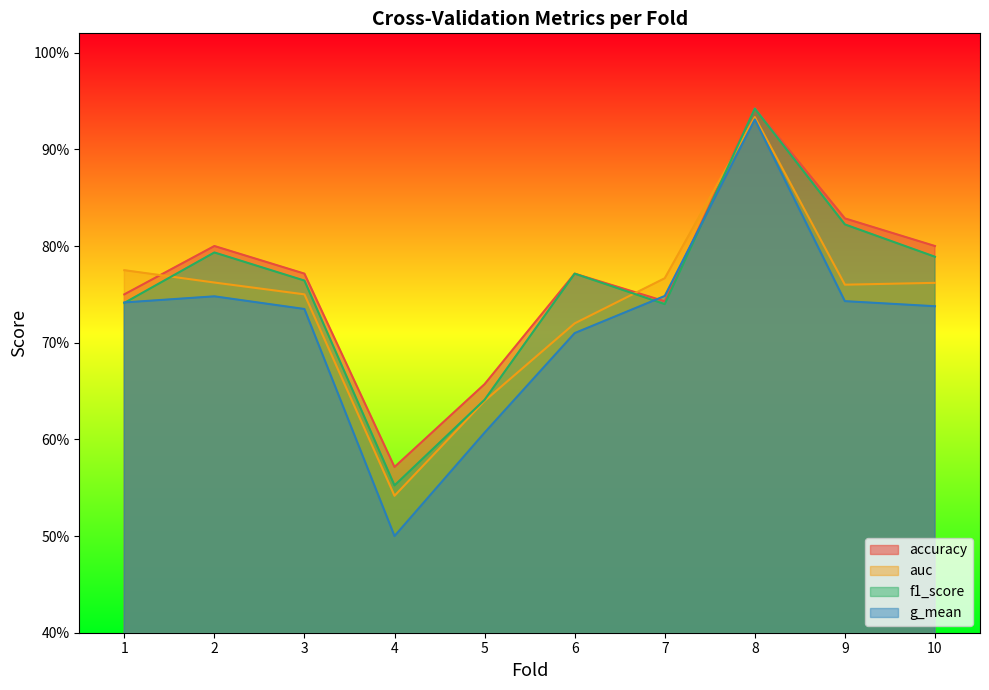

What is the minimum value shown in the chart?

0.5